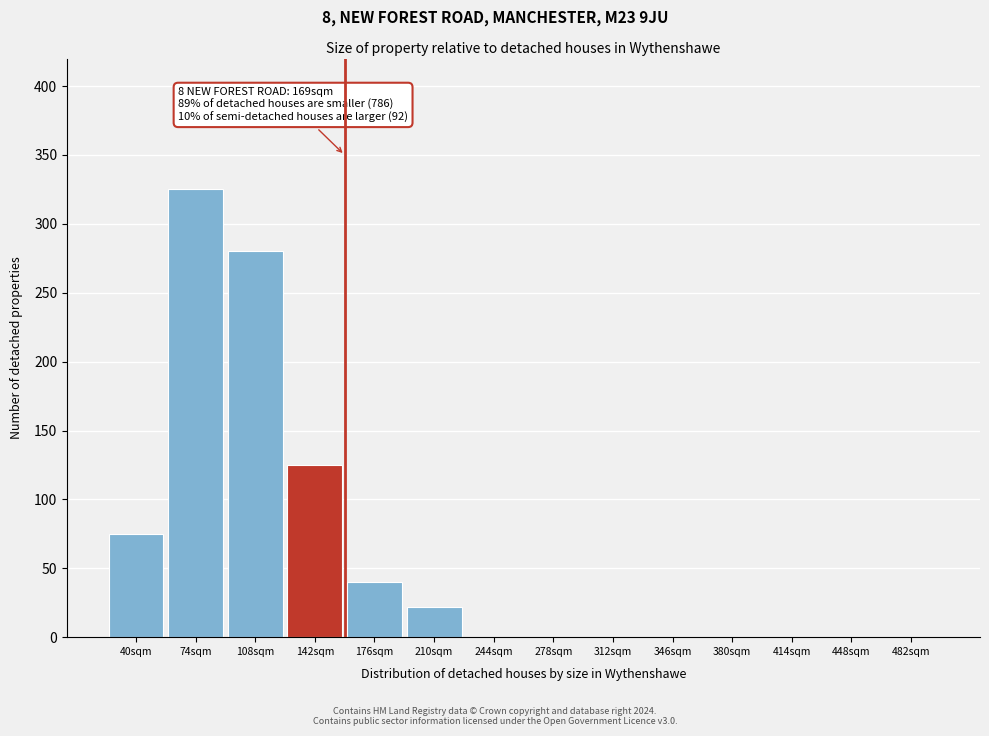

Reading left to right, list all the values displayed in this chart.

40sqm=75	74sqm=325	108sqm=280	142sqm=125	176sqm=40	210sqm=22	244sqm=0	278sqm=0	312sqm=0	346sqm=0	380sqm=0	414sqm=0	448sqm=0	482sqm=0